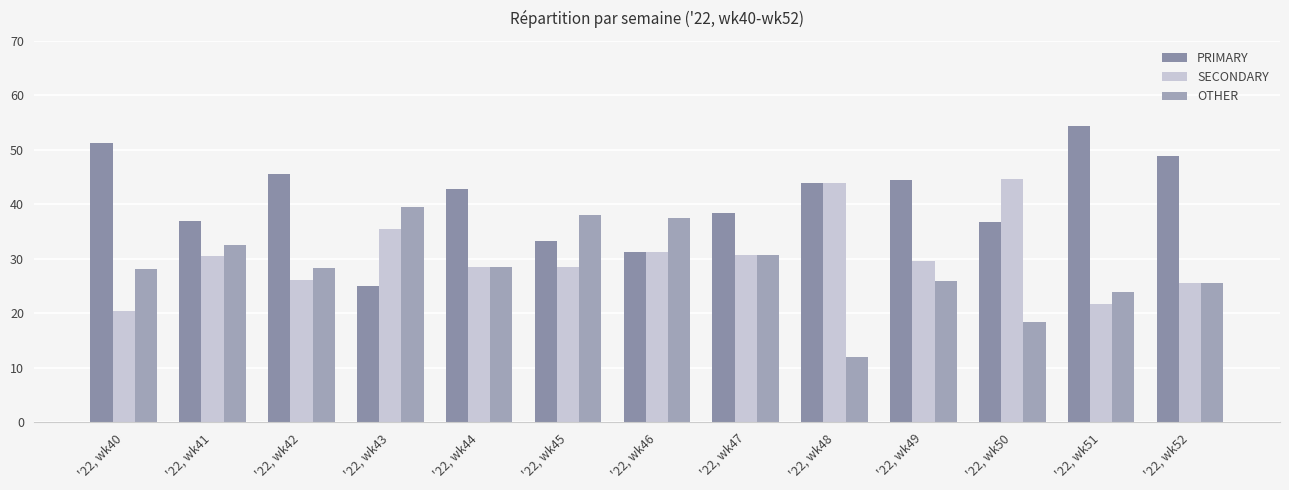

What is the maximum value shown in the chart?

54.3